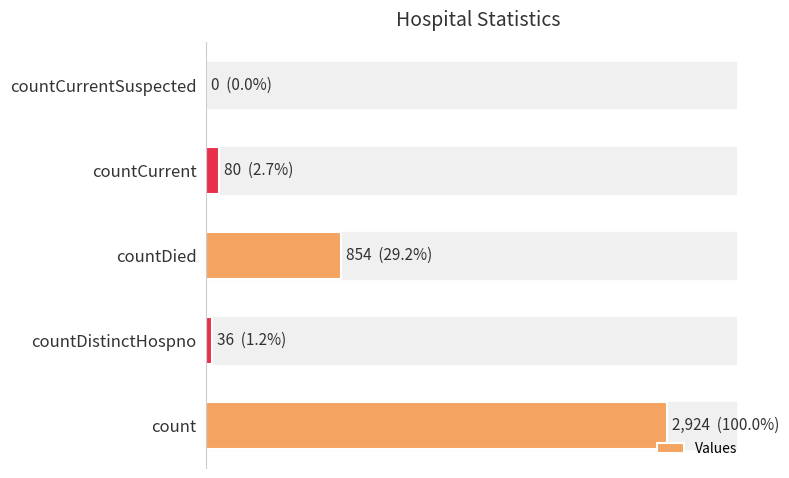

Are the bars grouped side by side (vs. stacked)?

No